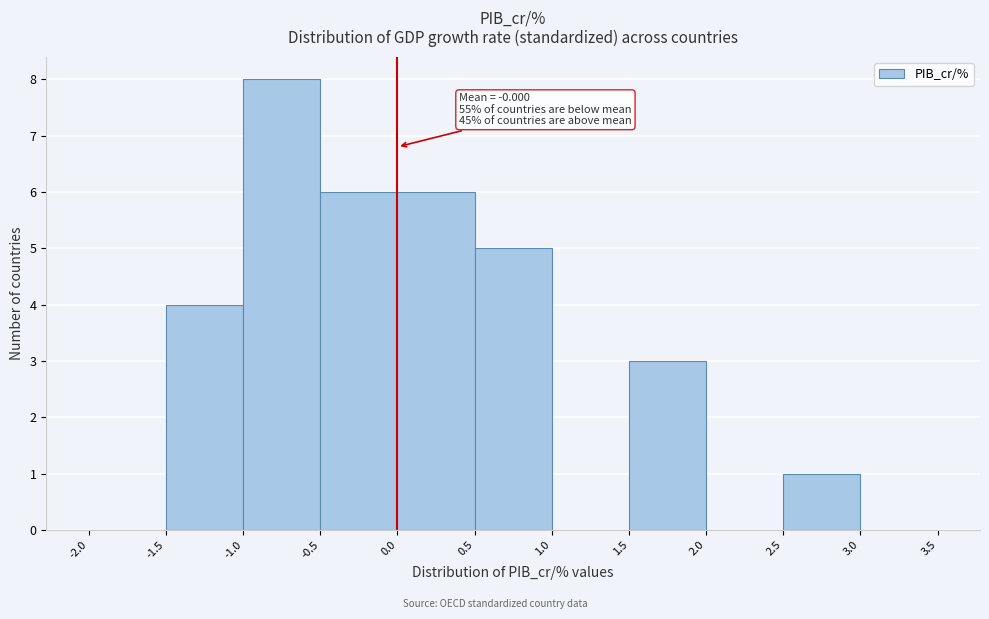

Over which range of the x-axis is the bar tallest?

-1.0 to -0.5